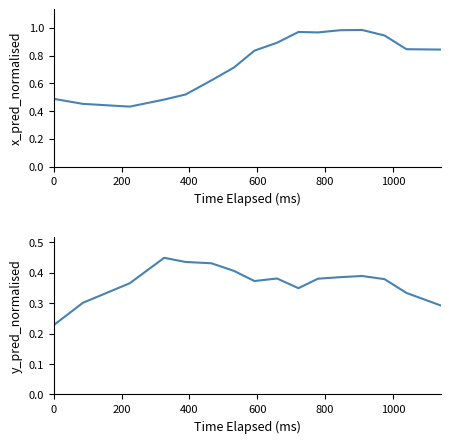

Which series has the largest range (max minus min)?

x_pred_normalised